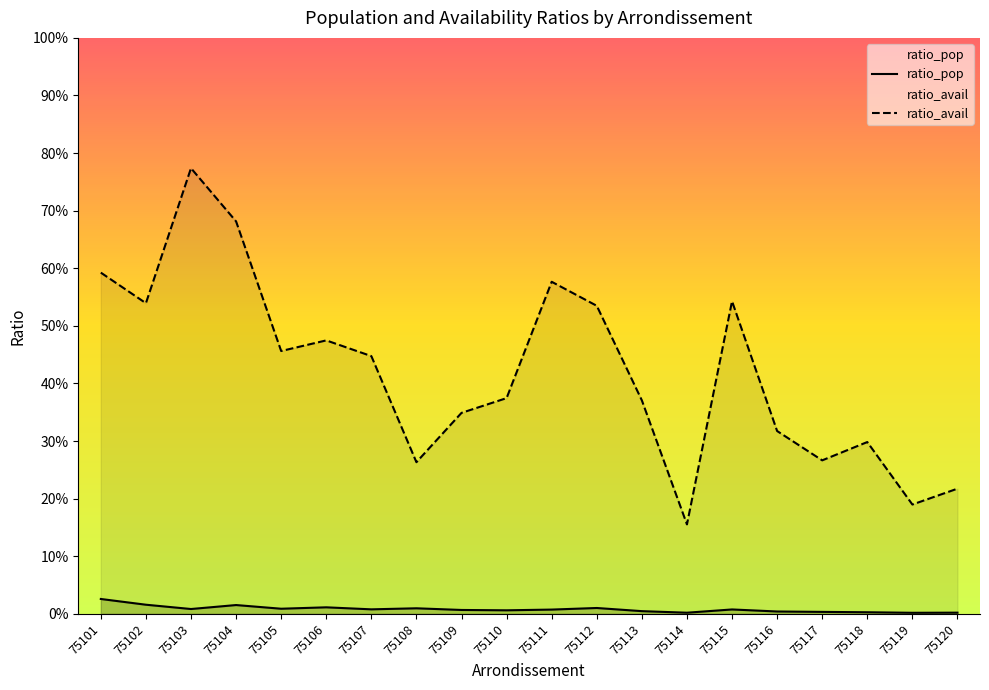

The ratio_avail series shows 0.5 at 75106. True or false?

True